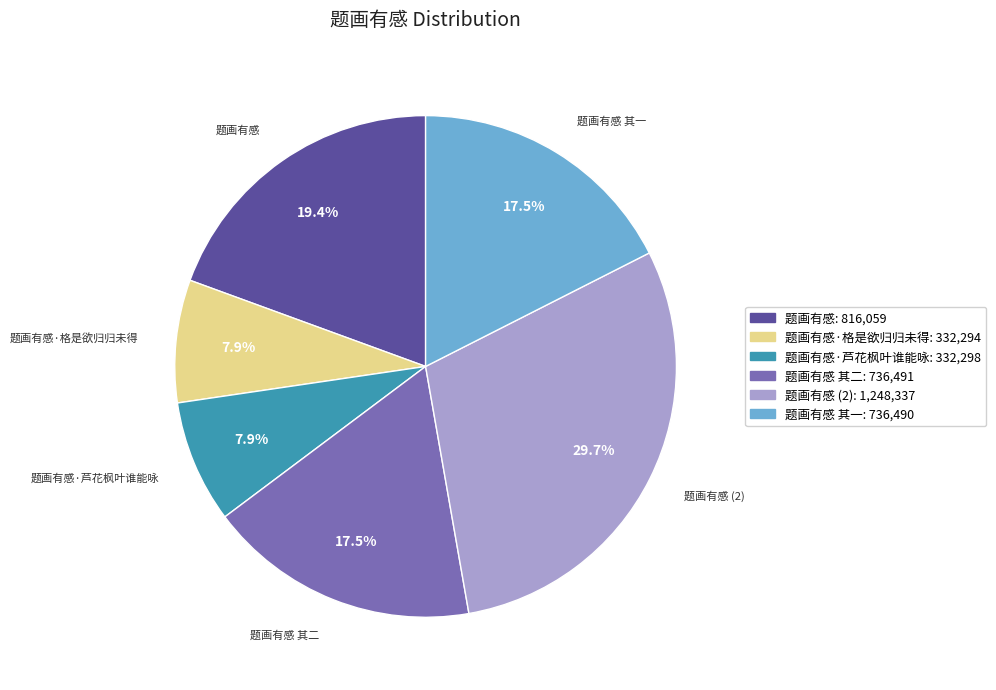

Which category has the biggest portion of the pie?

题画有感 (2): 1,248,337